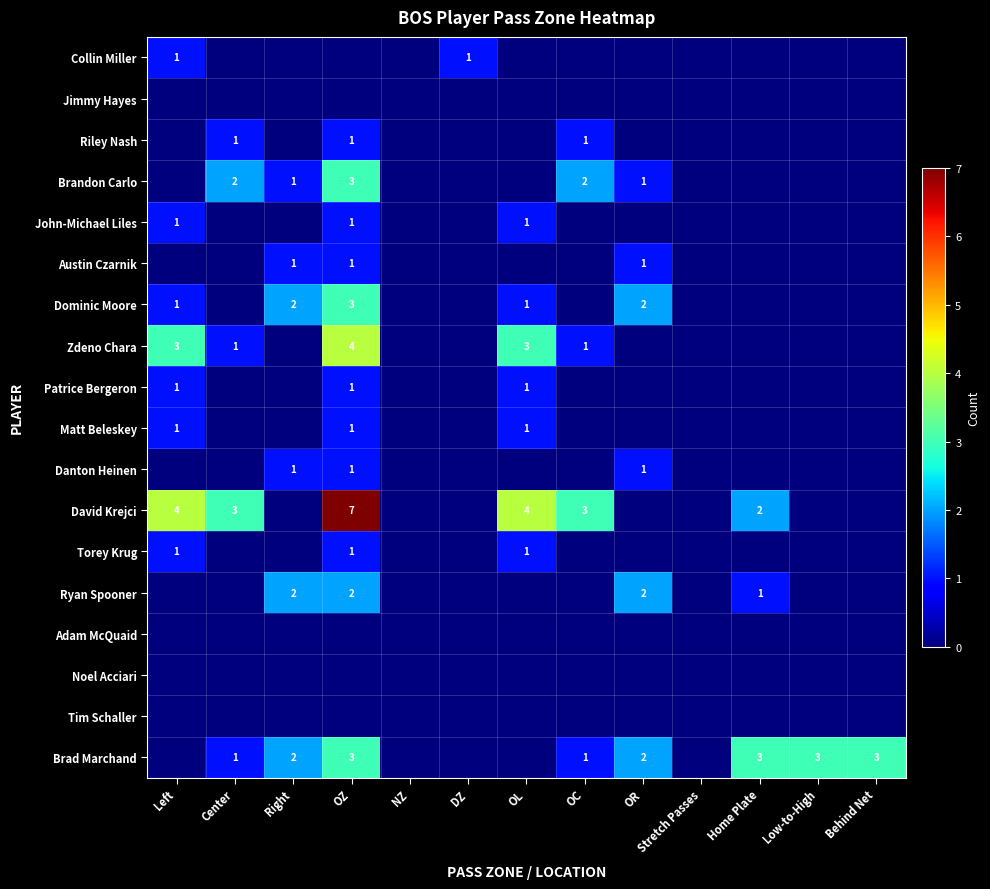

What is the difference between the maximum and minimum values in the Zdeno Chara series?

4